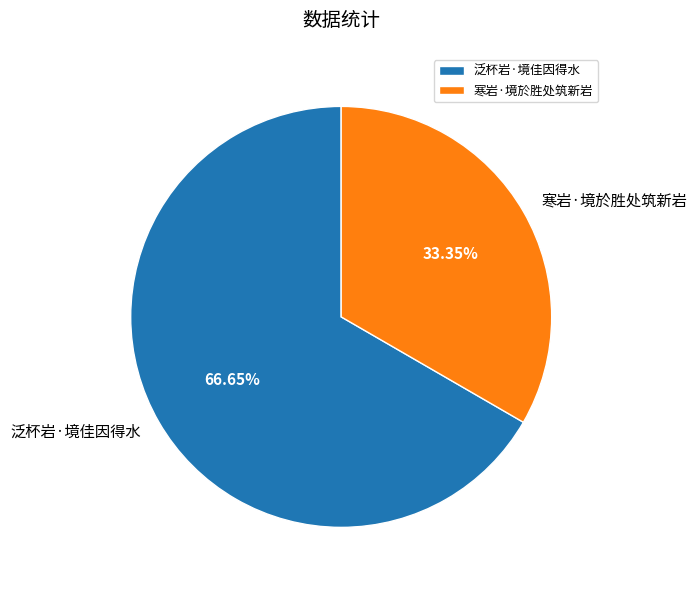

To the nearest percent, what is the average slice percentage?

50%